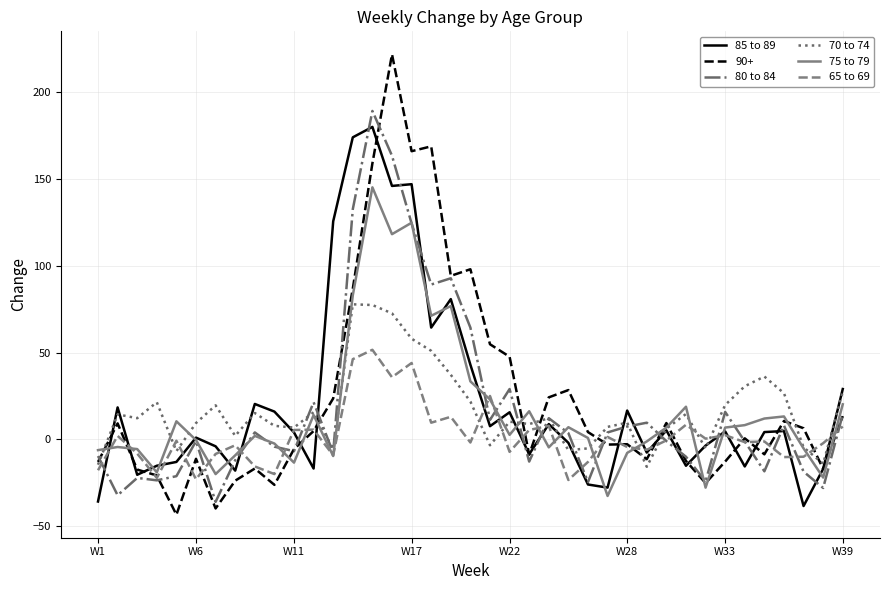

What is the minimum value shown in the chart?

-43.4